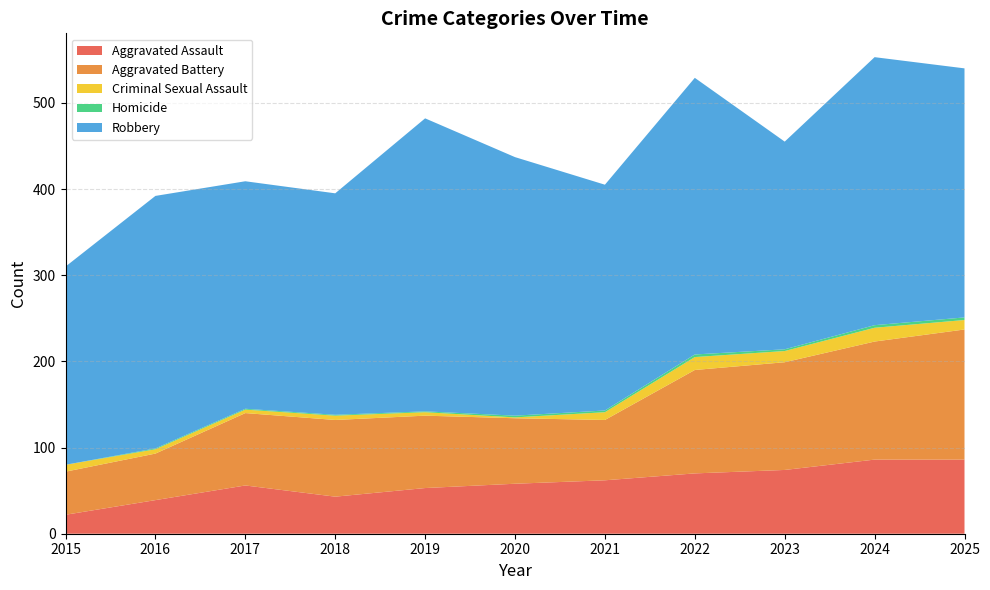

Reading left to right, extract all data points from this chart.

Aggravated Assault: 2015=22	2016=39	2017=56	2018=43	2019=53	2020=58	2021=62	2022=70	2023=74	2024=86	2025=86
Aggravated Battery: 2015=50	2016=54	2017=84	2018=89	2019=84	2020=76	2021=70	2022=120	2023=125	2024=137	2025=151
Criminal Sexual Assault: 2015=8	2016=5	2017=4	2018=5	2019=4	2020=1	2021=9	2022=15	2023=13	2024=16	2025=11
Homicide: 2015=0	2016=1	2017=1	2018=1	2019=1	2020=2	2021=2	2022=3	2023=2	2024=3	2025=3
Robbery: 2015=230	2016=293	2017=264	2018=257	2019=340	2020=300	2021=262	2022=321	2023=241	2024=311	2025=289